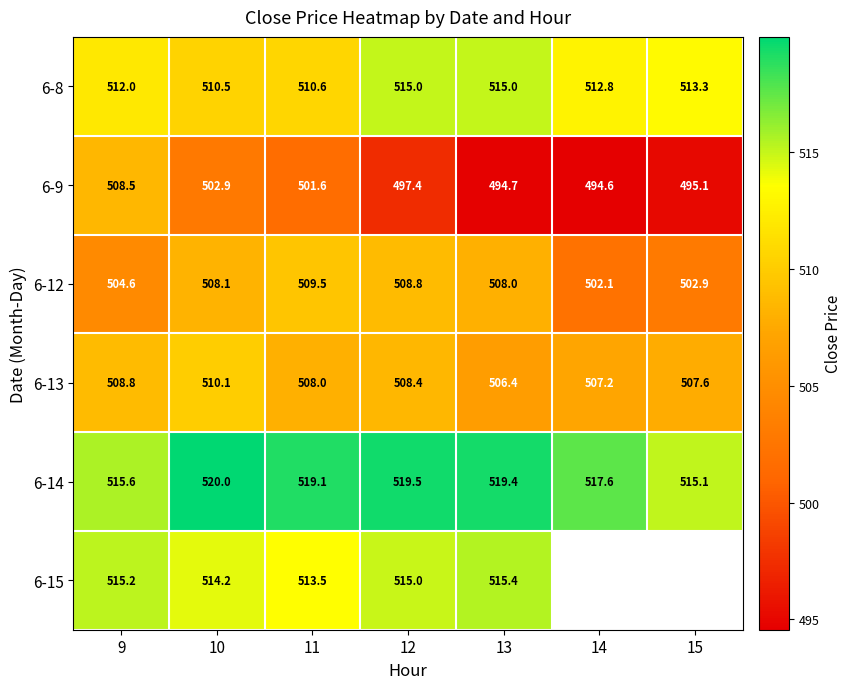

How many data points in 6-14 are above 519?

4